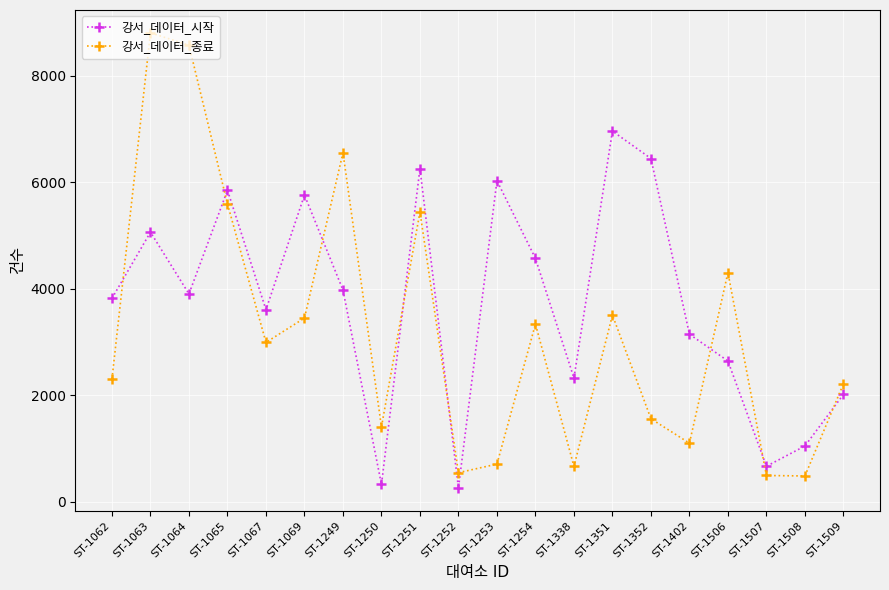

What is the difference between the highest and lowest values at ST-1506?

1661